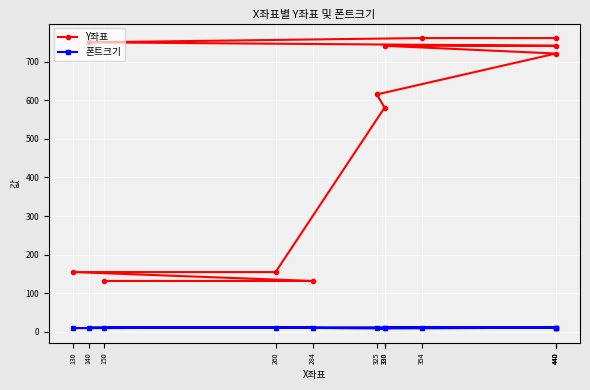

The Y좌표 series shows 155 at 130. True or false?

True